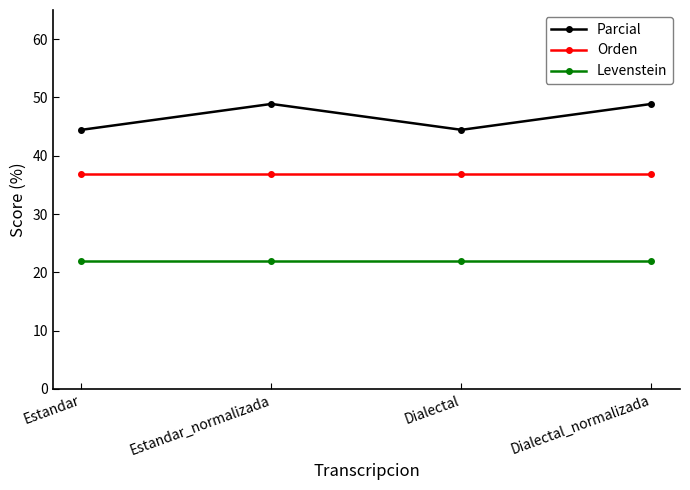

Which series has the largest total across all categories?

Parcial